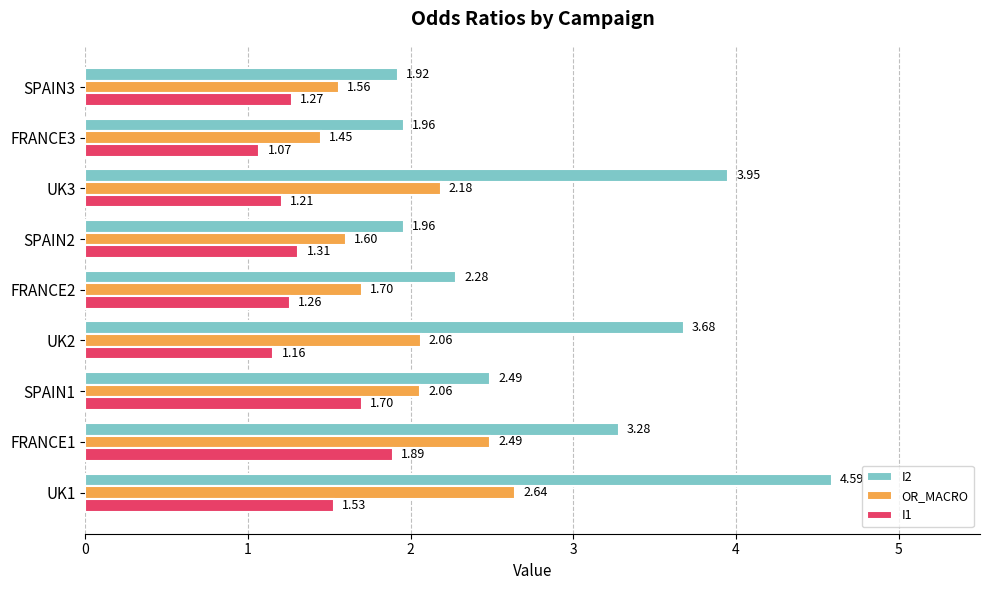

Rank the series by their maximum value, from highest to lowest.

I2, OR_MACRO, I1